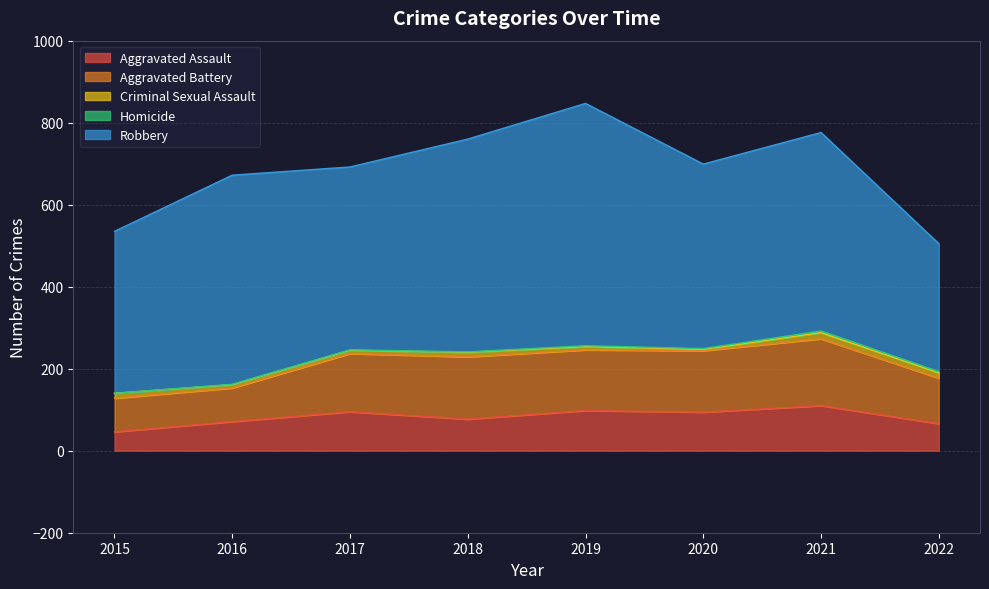

What are all the series names shown in the legend?

Aggravated Assault, Aggravated Battery, Criminal Sexual Assault, Homicide, Robbery